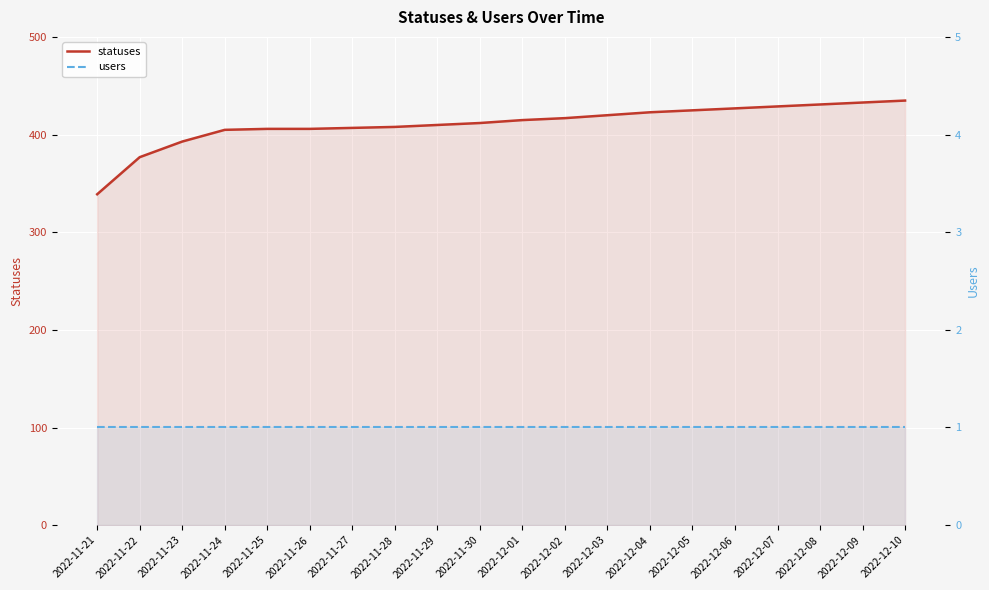

What is the average value of the statuses series?

411